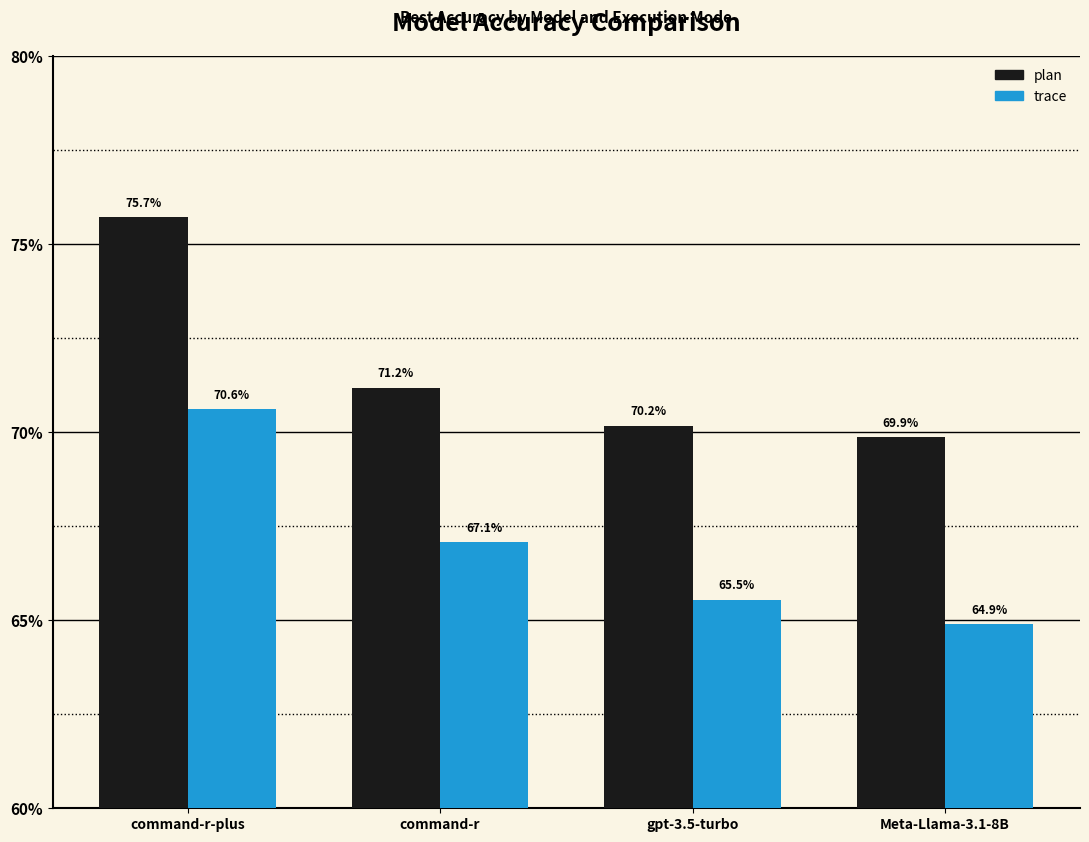

Reading left to right, what are all the values shown in this chart?

plan: 0.8	0.7	0.7	0.7
trace: 0.7	0.7	0.7	0.6